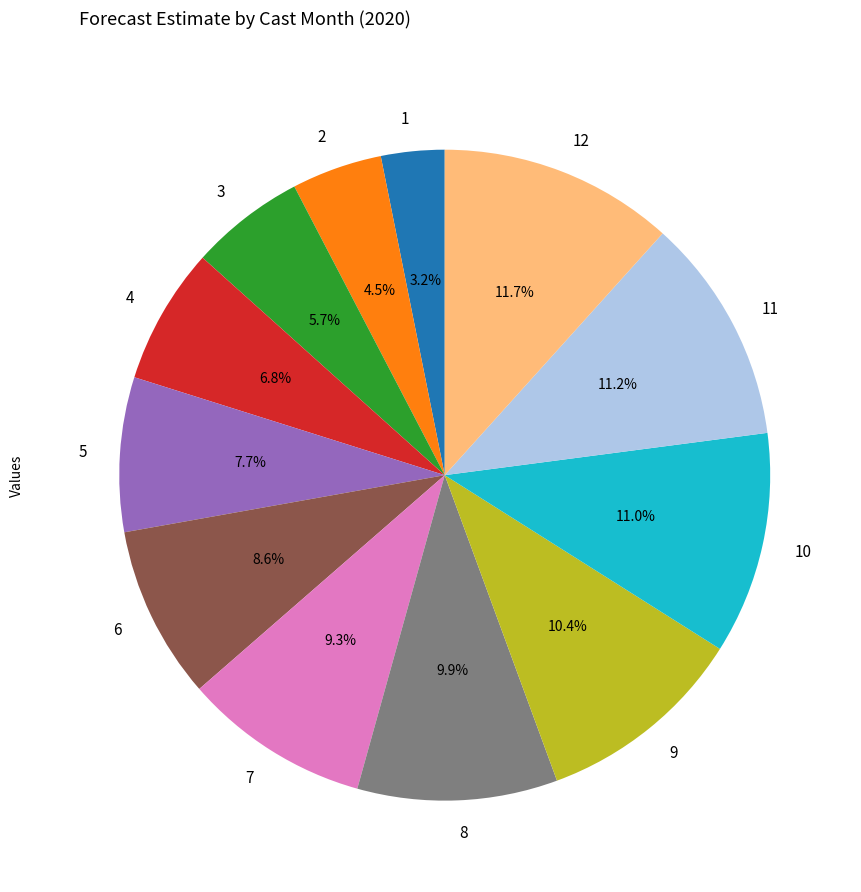

Combined, what portion of the pie is 3 and 9?

16.1%